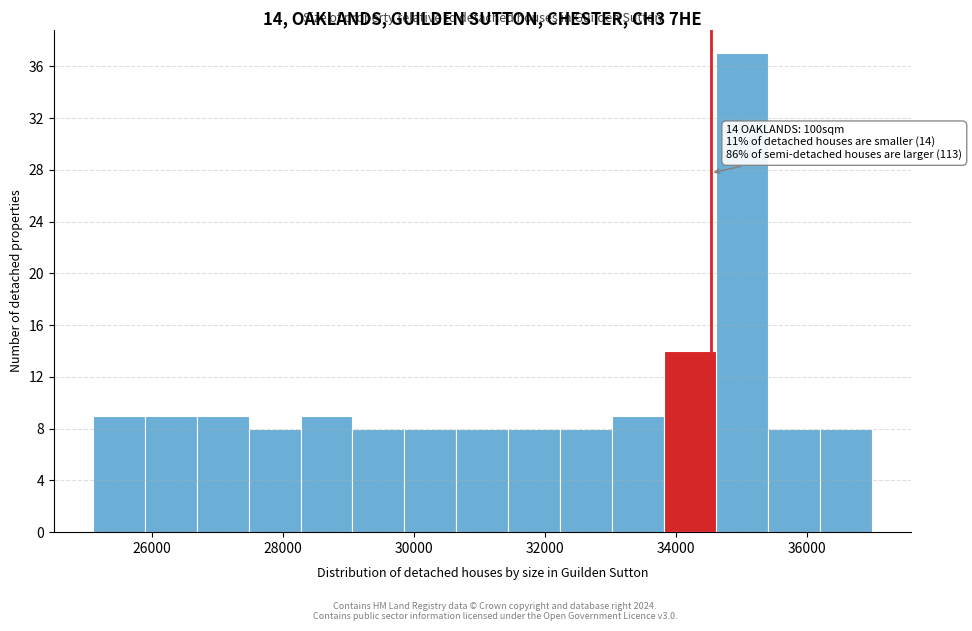

Around what value on the x-axis is the tallest bar? Give the approximate position of its centre, as read against the axis.

35000